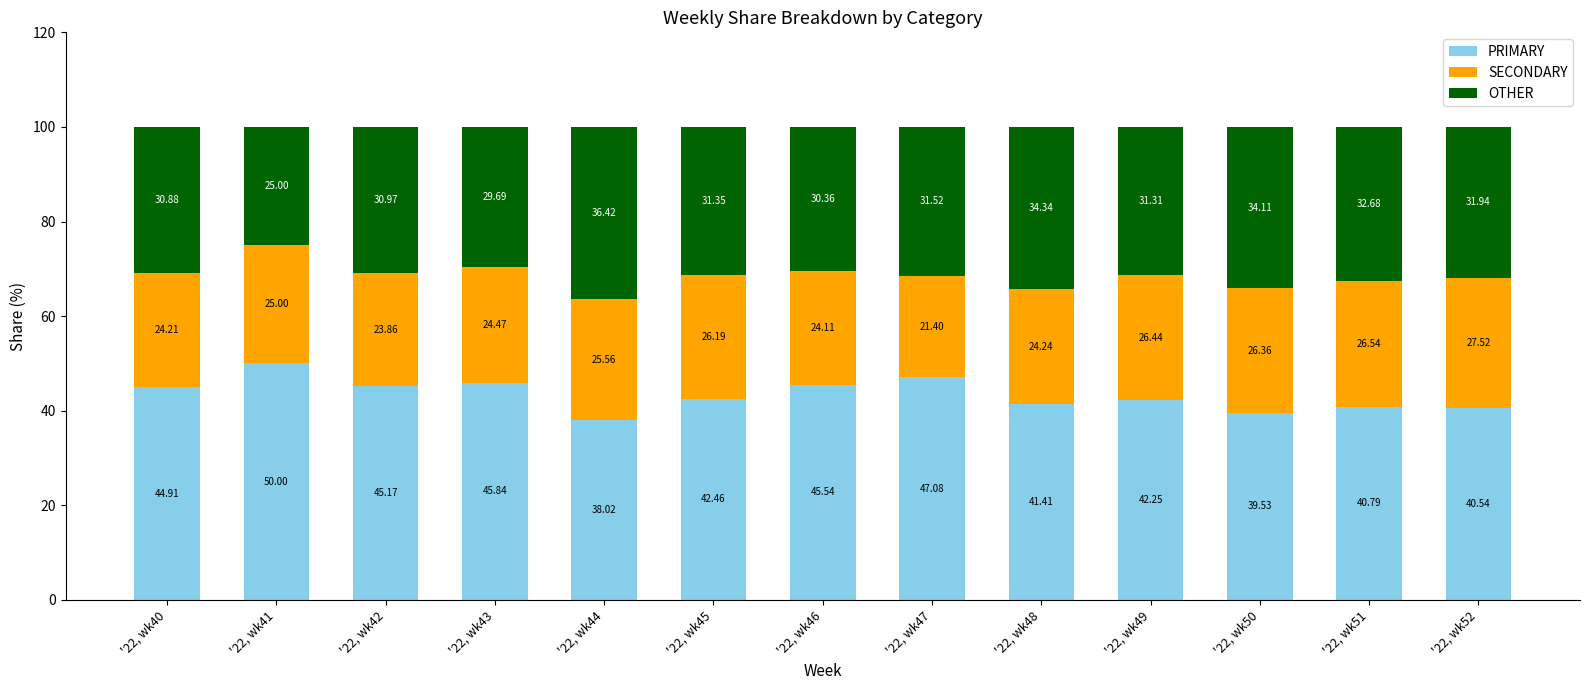

How many distinct data groups are displayed?

3